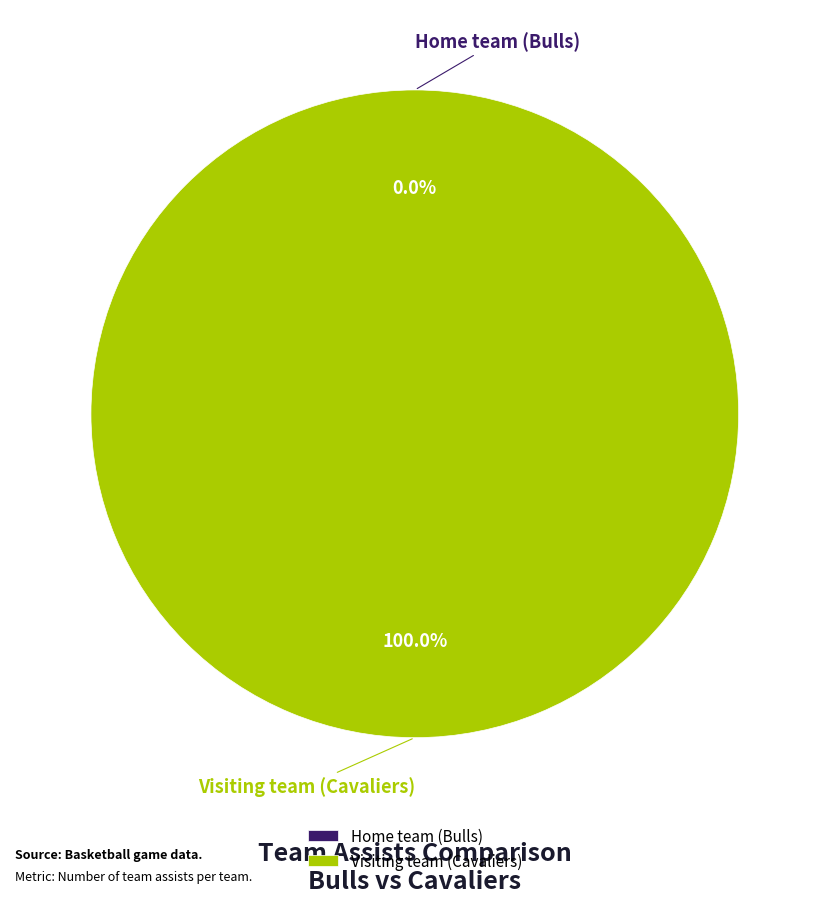

What is the change in value from Home team (Bulls) to Visiting team (Cavaliers)?

+20